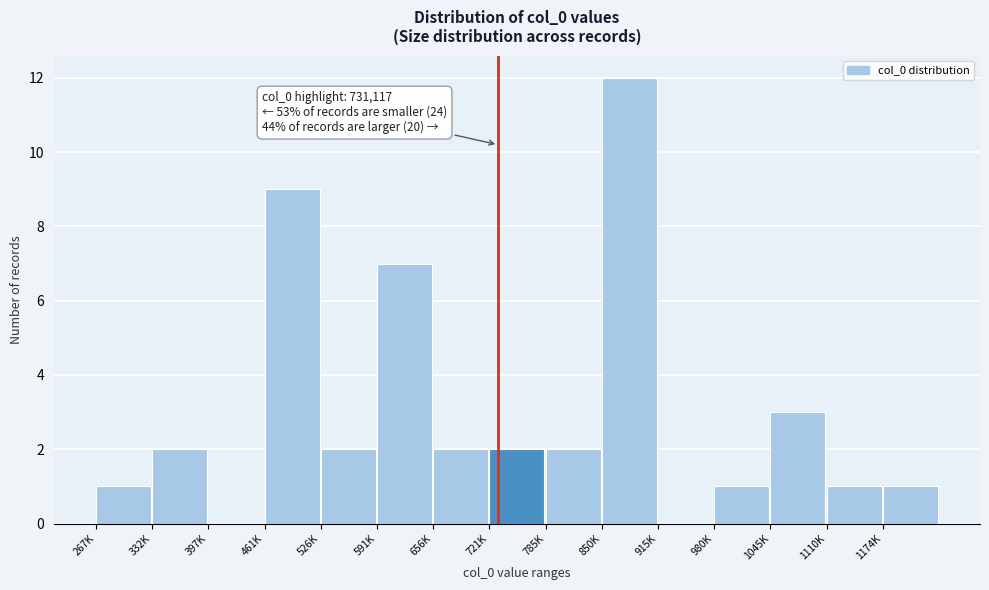

Reading left to right, transcribe all the data shown in this chart.

267K=1	332K=2	397K=0	461K=9	526K=2	591K=7	656K=2	721K=2	785K=2	850K=12	915K=0	980K=1	1045K=3	1110K=1	1174K=1